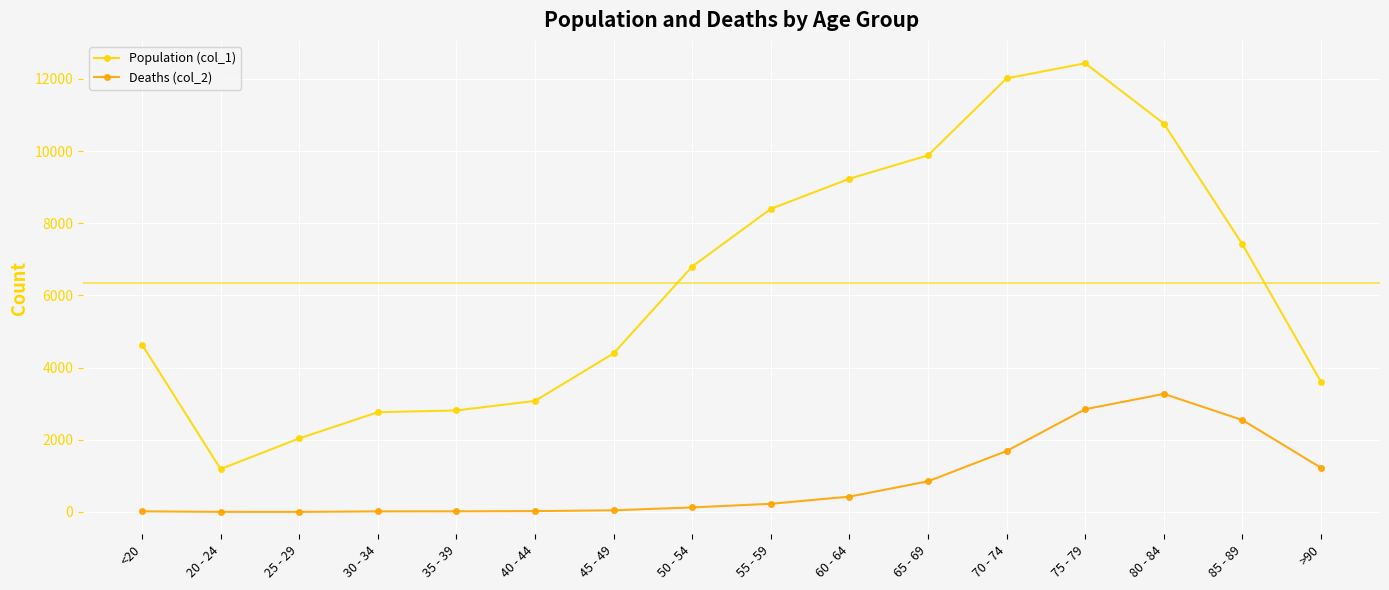

What is the label of the 1st point from the right?

>90